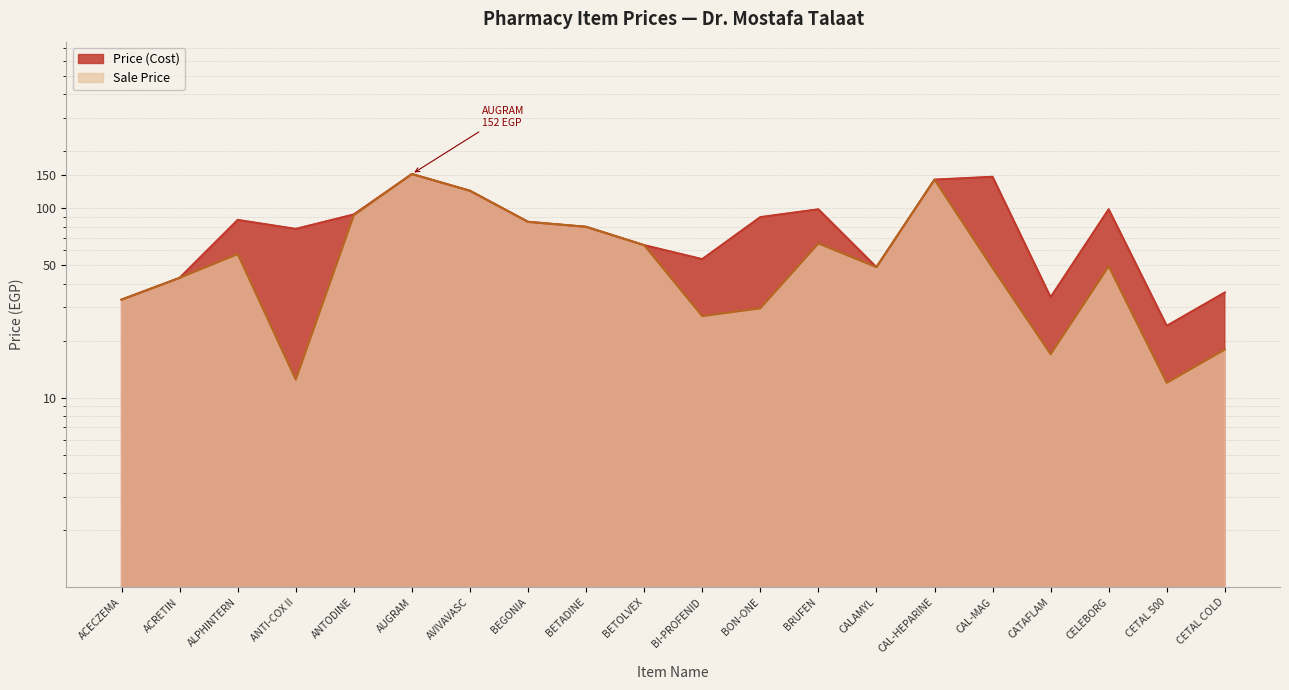

Reading left to right, transcribe all the data shown in this chart.

Price (Cost): 33.0	43.0	87.0	78.0	93.0	152.0	124.0	85.0	80.0	64.0	54.0	90.0	99.0	49.0	142.0	147.0	34.0	99.0	24.0	36.0
Sale Price: 33.0	43.0	57.4	12.5	92.1	152.0	124.0	85.0	80.0	64.0	27.0	29.7	65.3	49.0	142.0	48.5	17.0	49.5	12.0	18.0